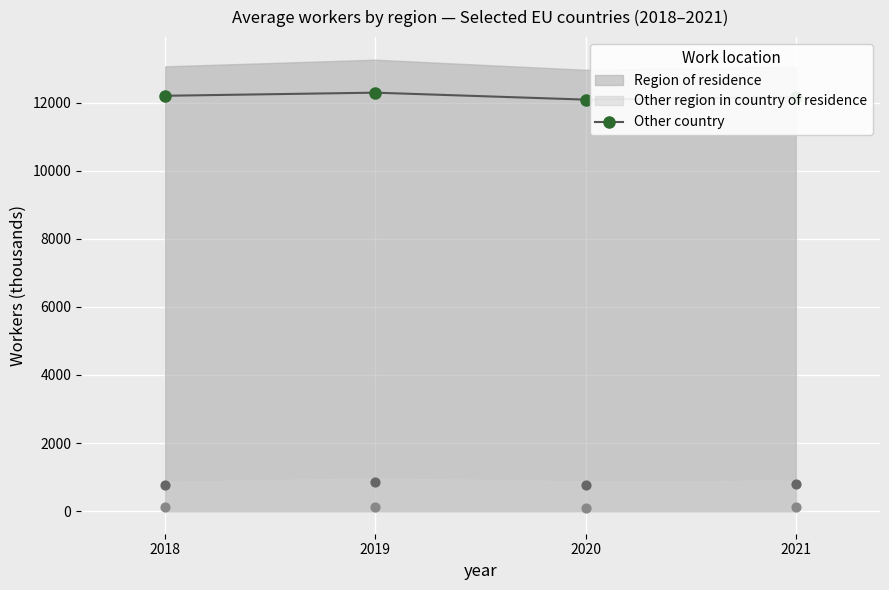

What is the ratio of the value at 2021 to the value at 2019?

1.0